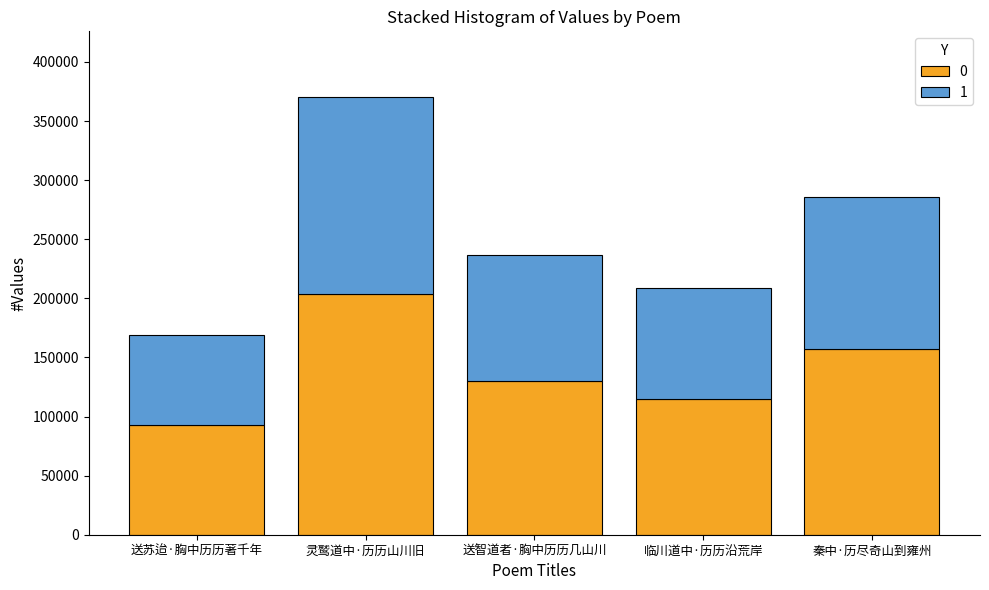

Reading left to right, what are the values for 0?

92985	203702	130040	114678	157097